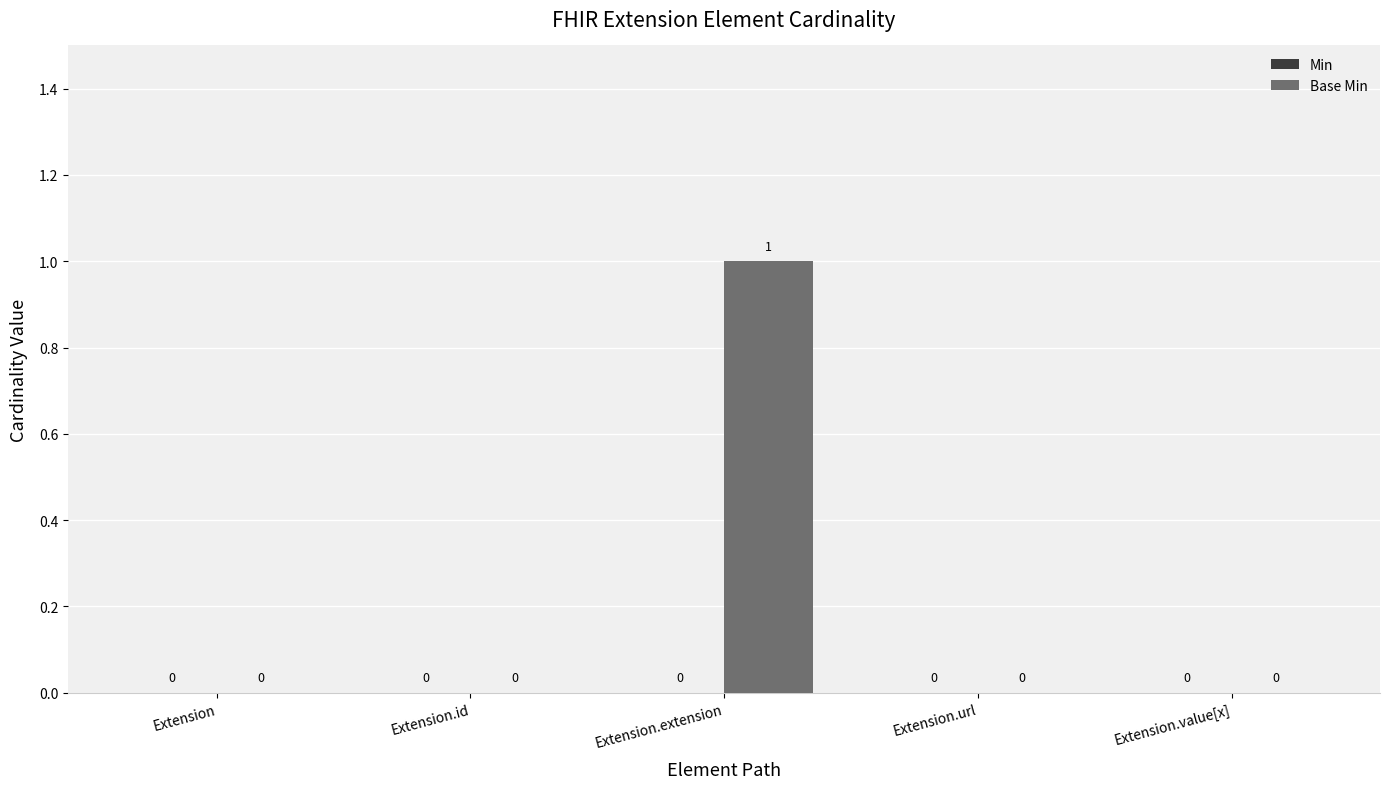

How many values are between 0 and 1?

5